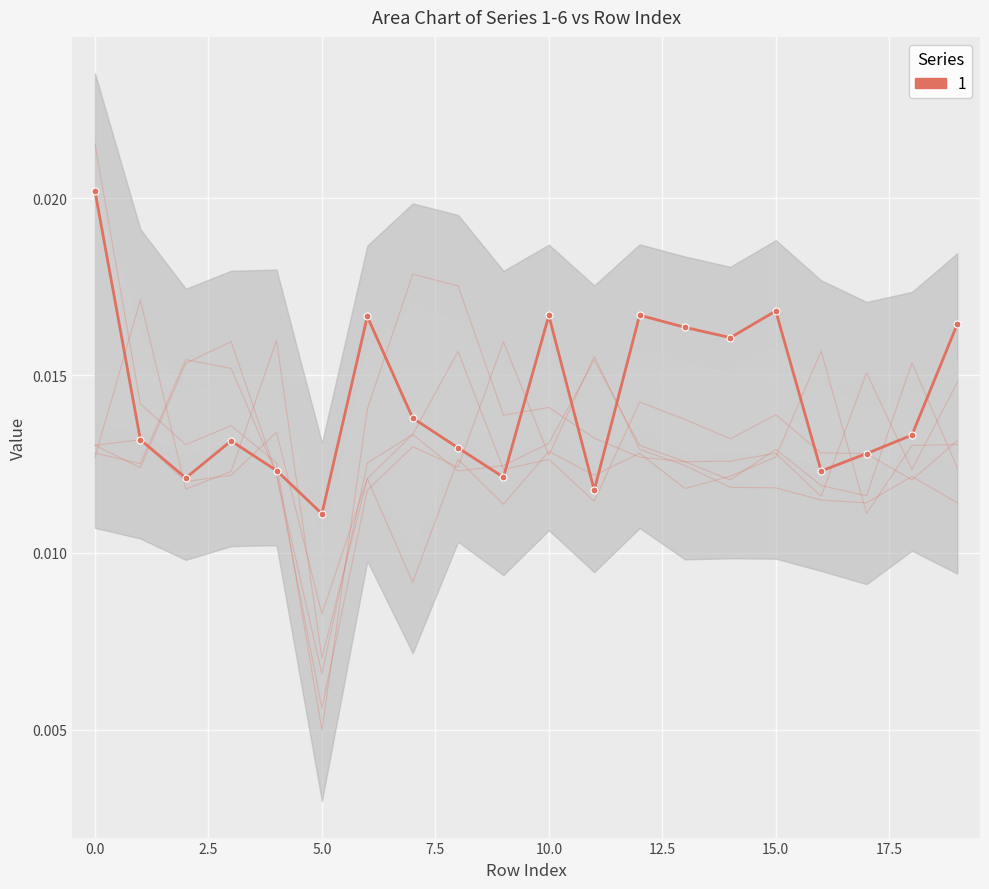

How many intersections are there between 3 and 4?

4